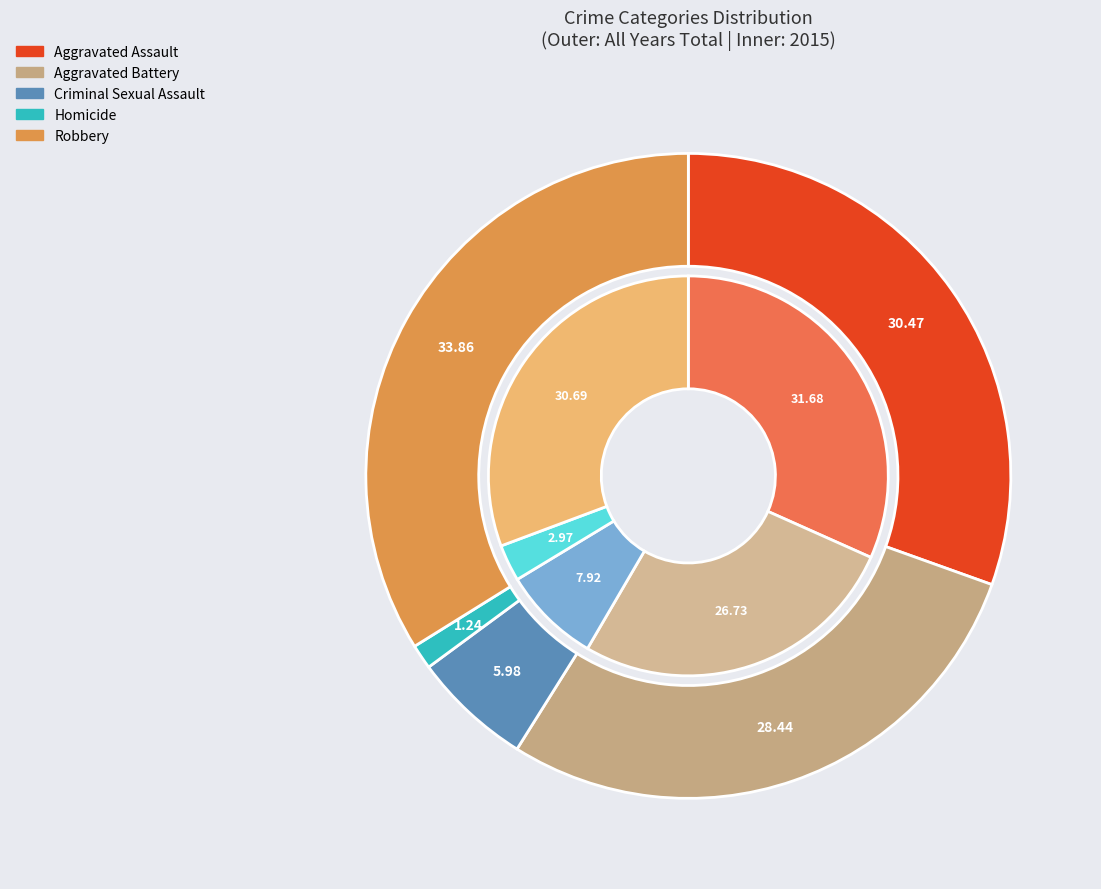

Rank the series at values_avg from highest to lowest value.

values_avg, values_2015